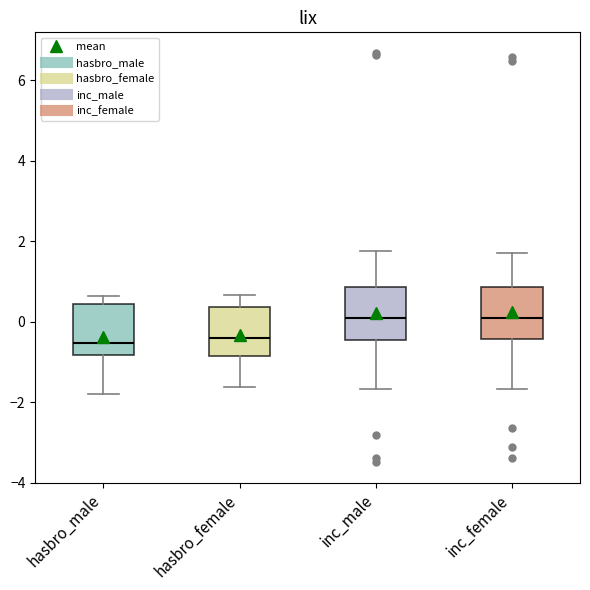

Reading left to right, transcribe this box plot: for each box, give where its median line is, the range the box spans, and where its two whiskers end, as read against the y-axis. The values are not printed on the chart, so give them approximately, as read against the axis.

hasbro_male: median -0.6, box -0.8 to 0.4, whiskers -1.8 to 0.6
hasbro_female: median -0.4, box -0.8 to 0.4, whiskers -1.6 to 0.6
inc_male: median 0.0, box -0.4 to 0.8, whiskers -1.6 to 1.8
inc_female: median 0.0, box -0.4 to 0.8, whiskers -1.6 to 1.8